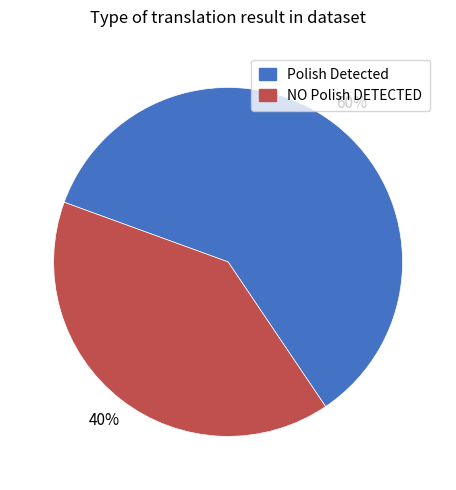

True or false: NO Polish DETECTED accounts for 40% of the total.

True